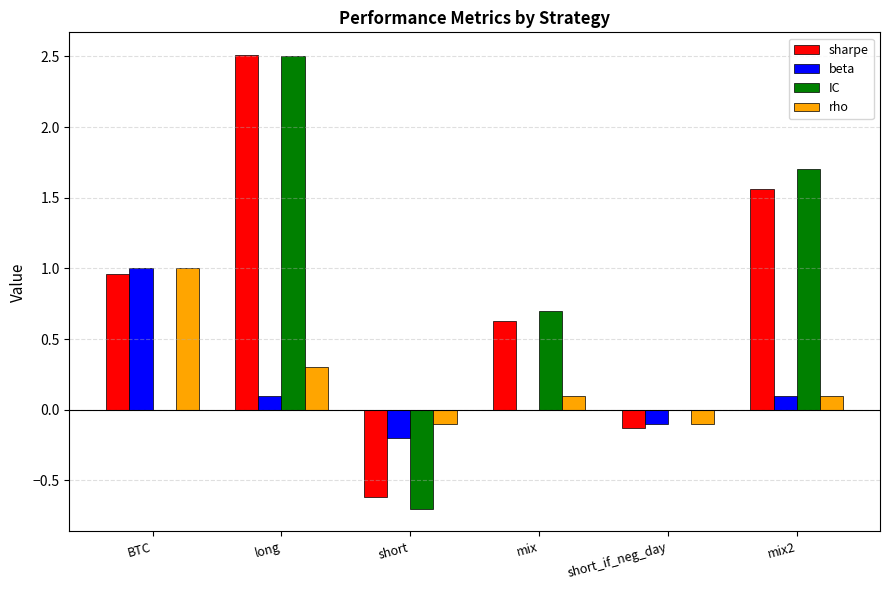

What is the sum of the sharpe values at long and BTC?

3.5